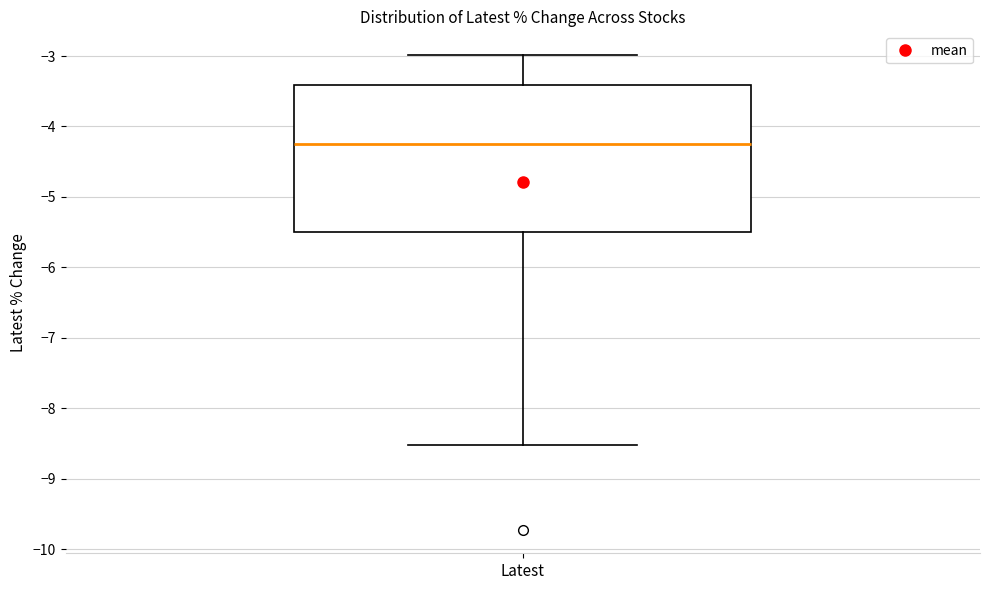

Read this box plot against the y-axis: the position of the median line, the range covered by the box, and the ends of both whiskers. The values are not printed on the chart, so give them approximately, as read against the axis.

median -4.2, box -5.5 to -3.4, whiskers -8.5 to -3.0